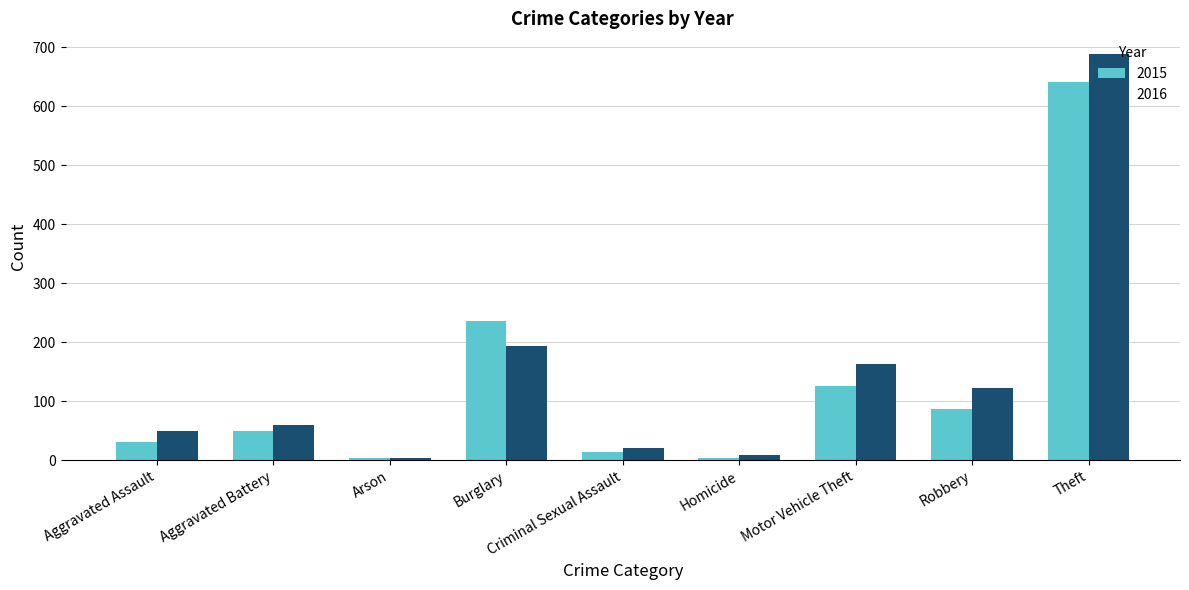

What is the label of the 4th bar from the left?

Burglary